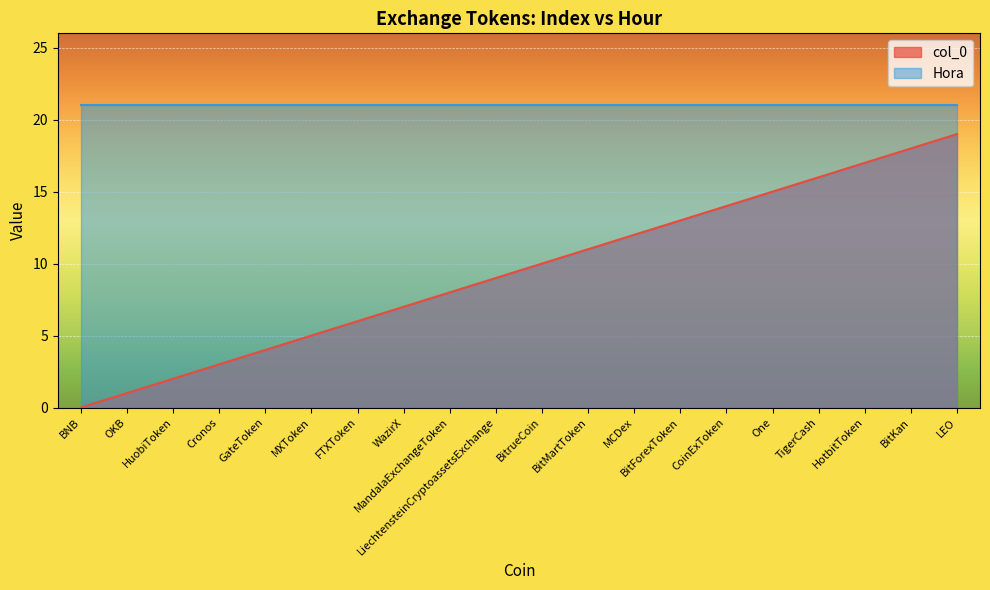

Which label corresponds to the smallest value in the chart?

BNB